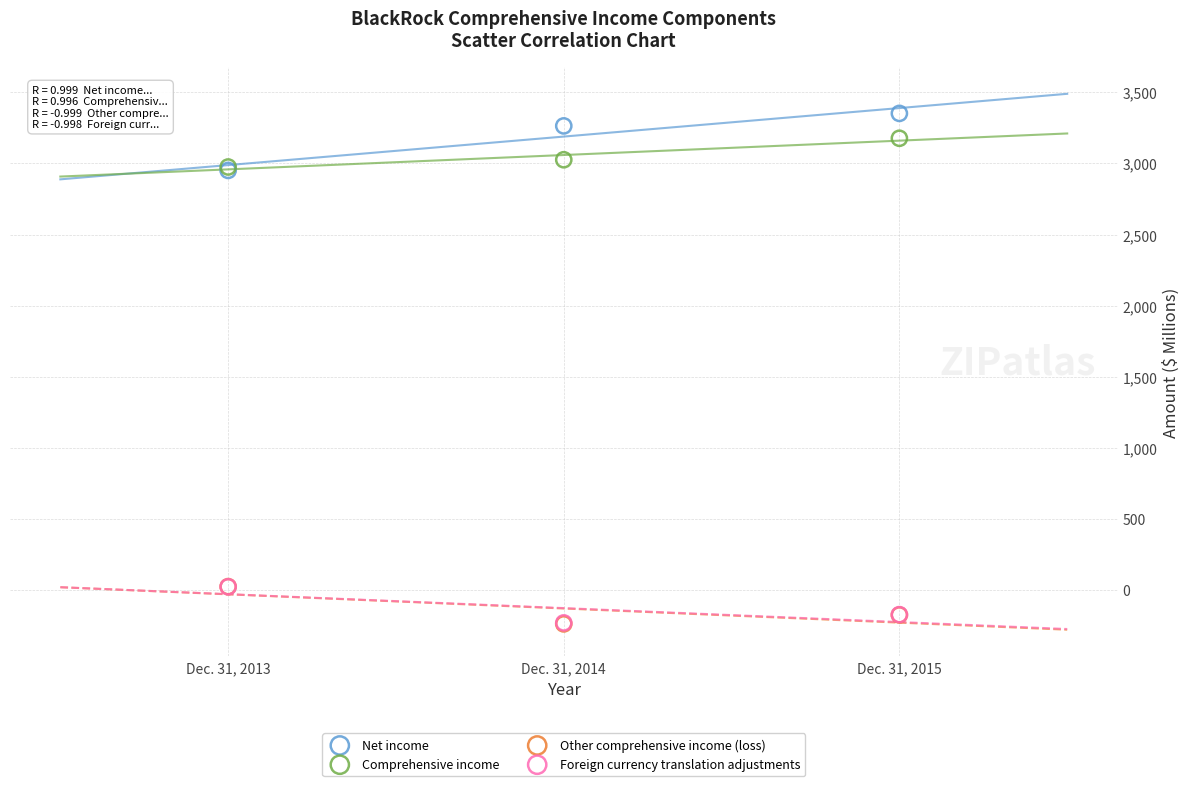

Which series contains the highest Y value?

Net income